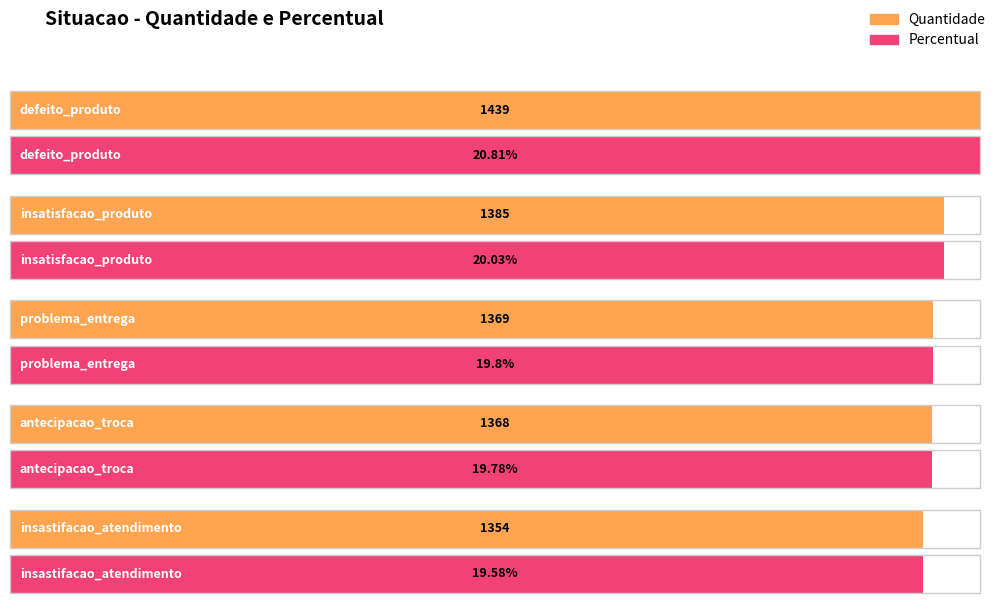

Reading right to left, transcribe all the data shown in this chart.

Quantidade: 1354.0	1368.0	1369.0	1385.0	1439.0
Percentual: 19.6	19.8	19.8	20.0	20.8